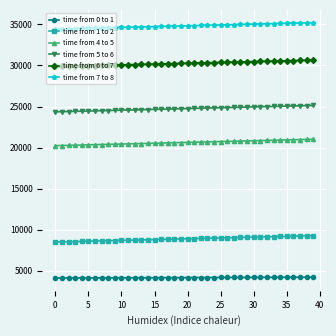

How many values in the time from 6 to 7 series are below 30275?

20